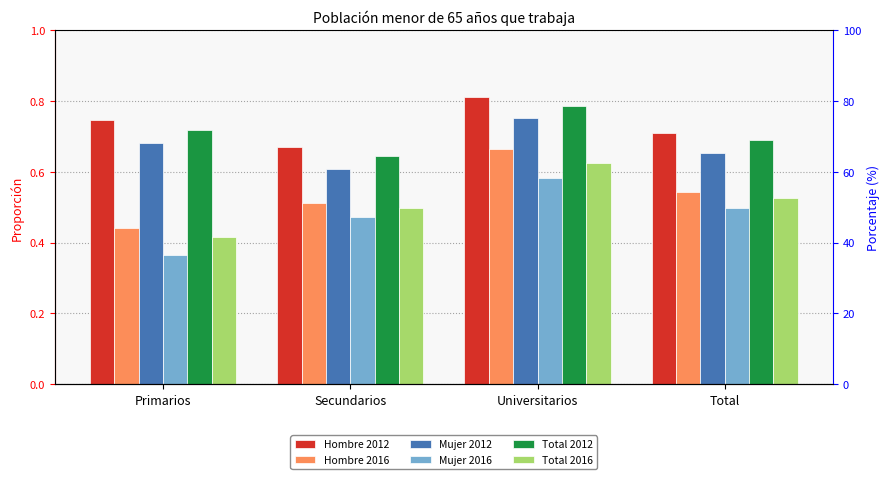

Where is Hombre 2012 nearest to the value 0?

Secundarios